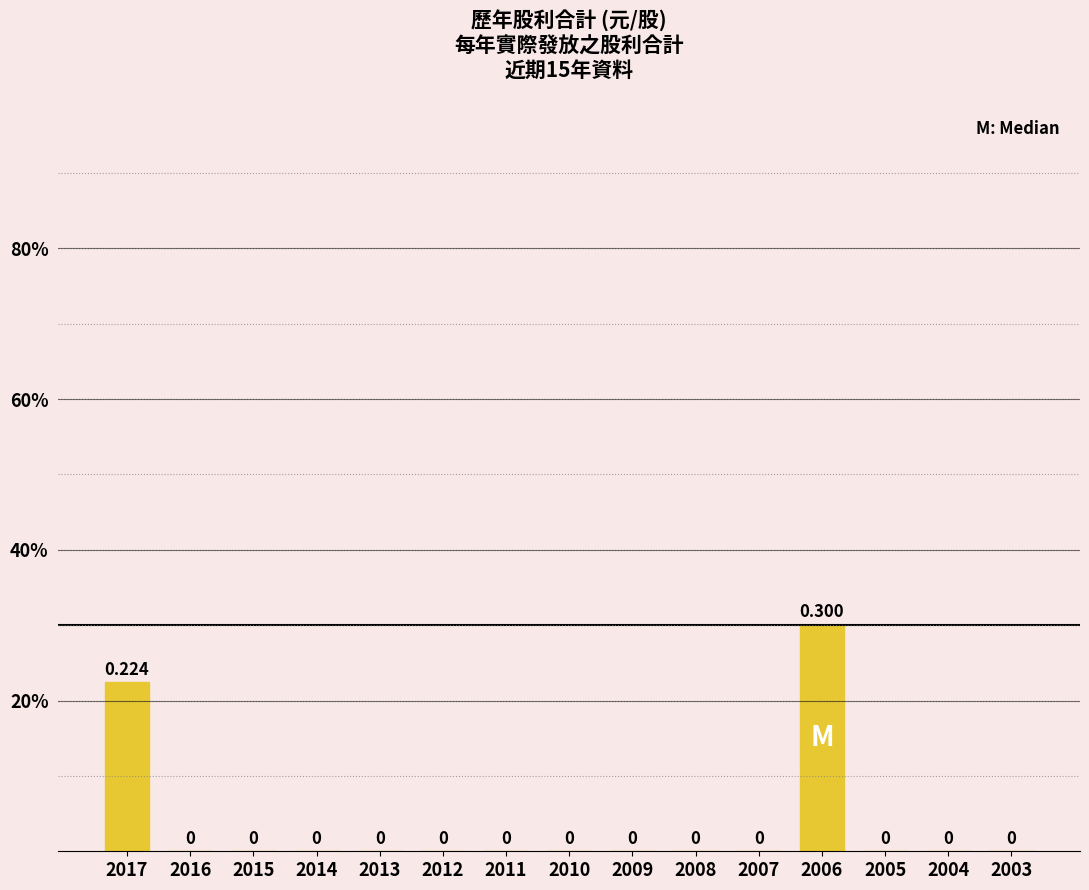

True or false: the data shows 0.2 at 2004.

False